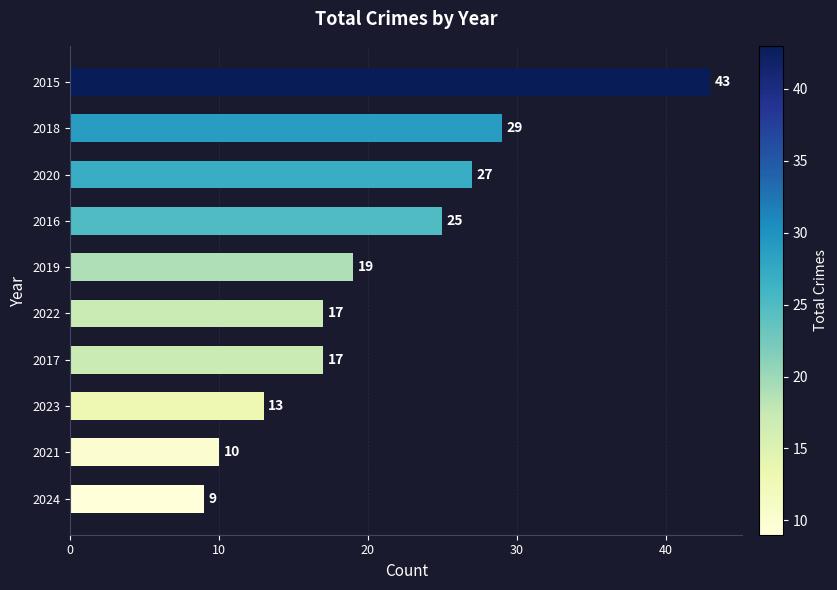

What is the approximate value at 2018?

29